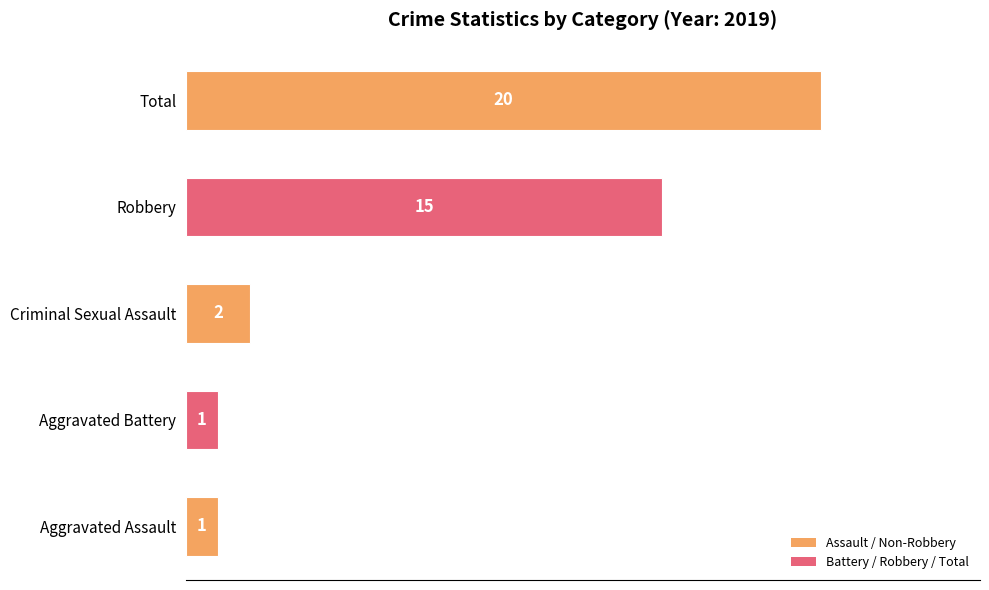

True or false: the data shows 20 at Total.

True